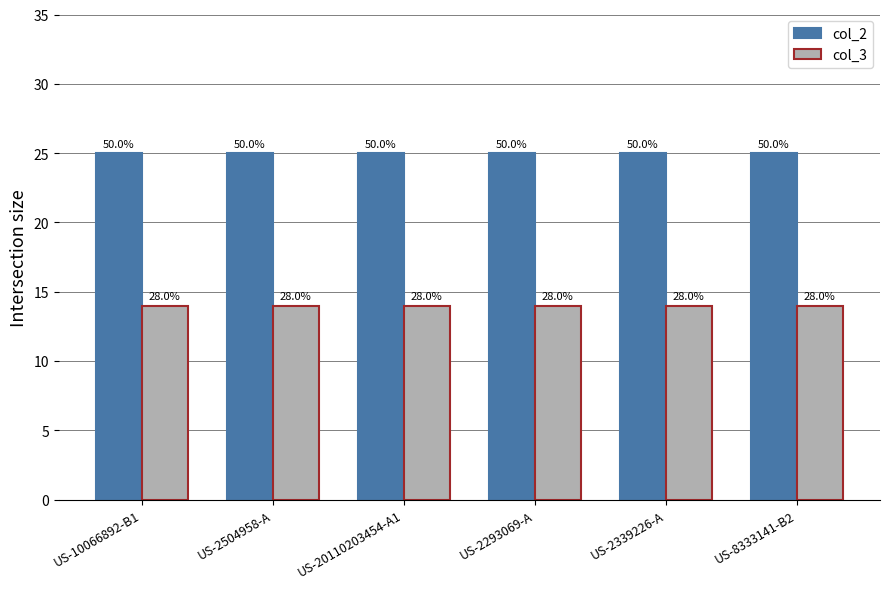

At which category is the sum across all series the highest?

US-10066892-B1